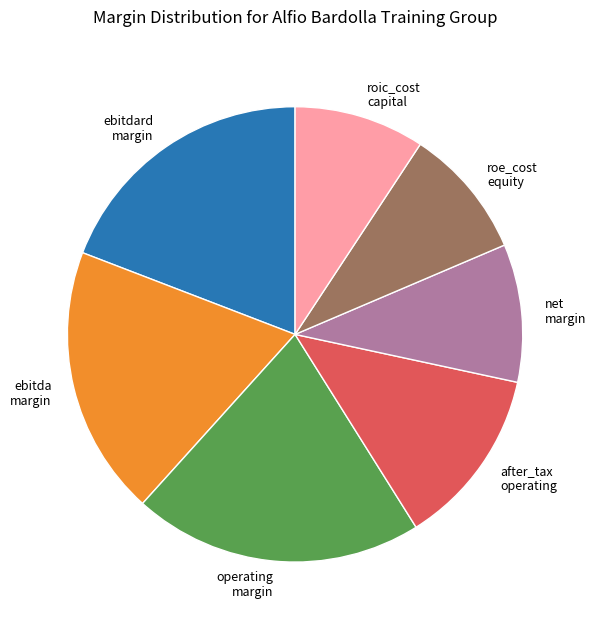

Is roe_cost equity the majority of the pie?

No